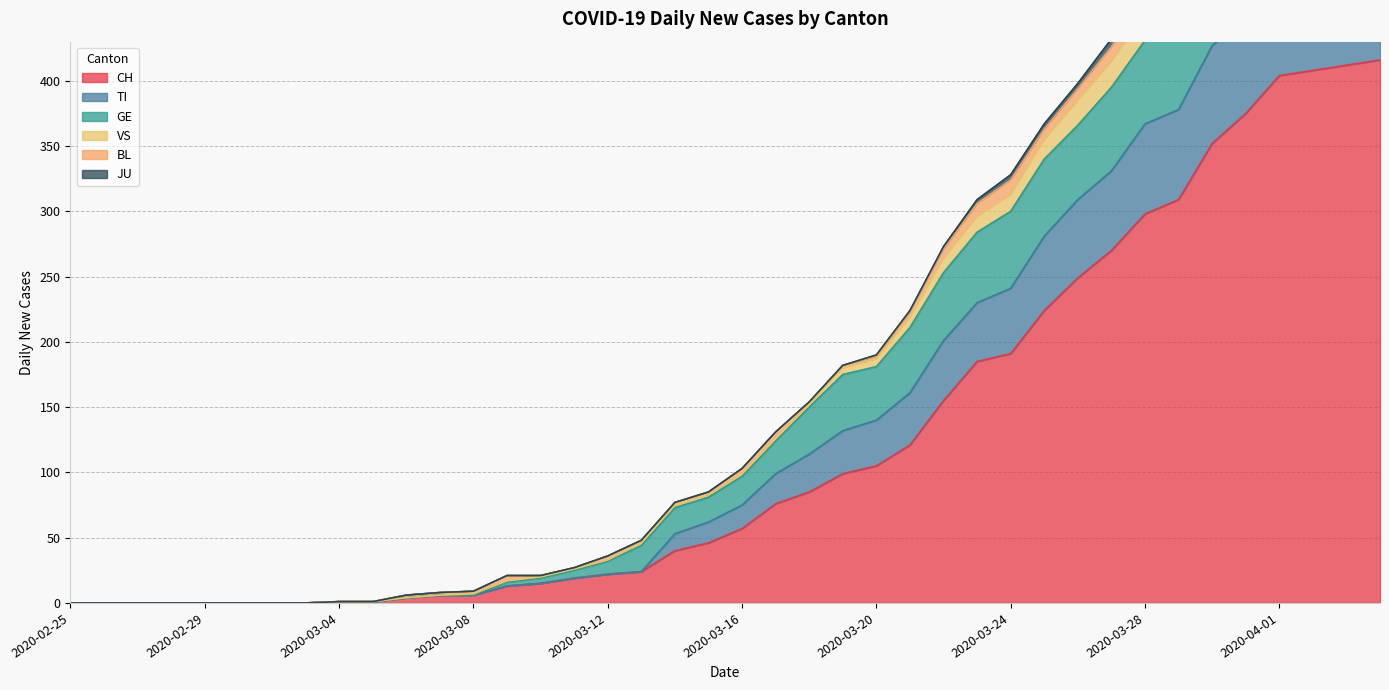

The value of CH at 2020-03-24 is 314. True or false?

False